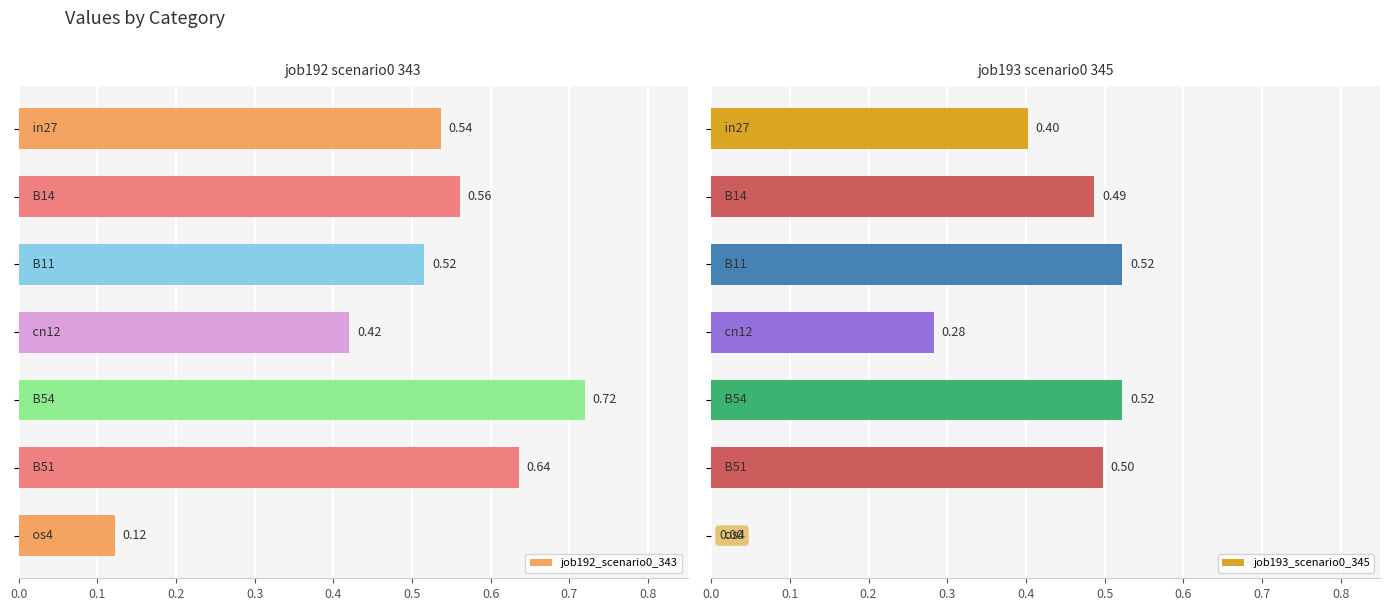

How many bars are there in total?

14